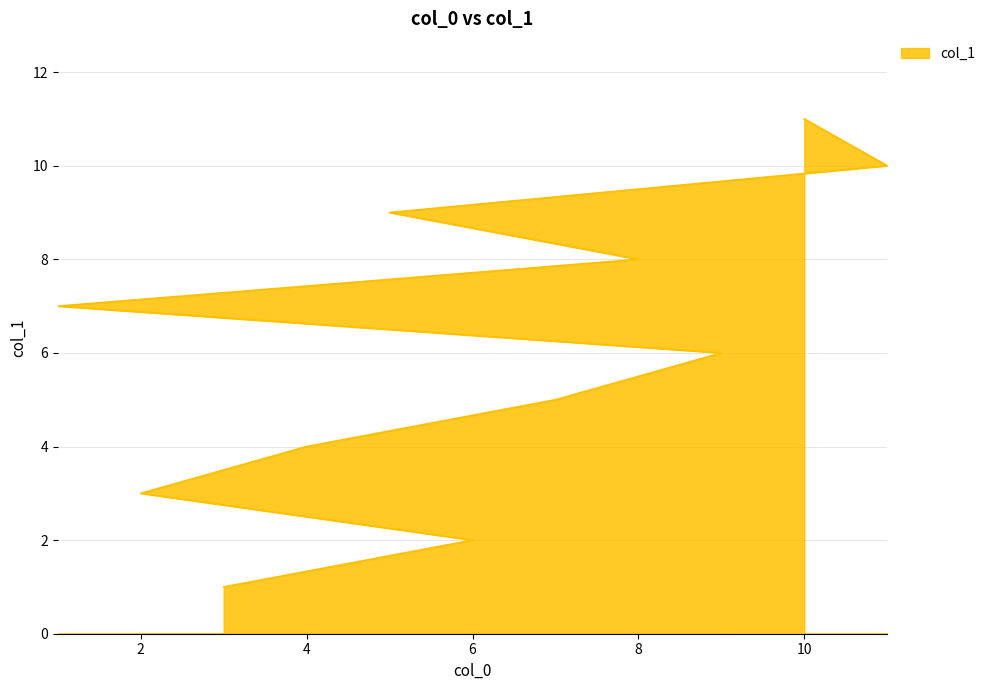

What is the value of the 8th point from the left?

8